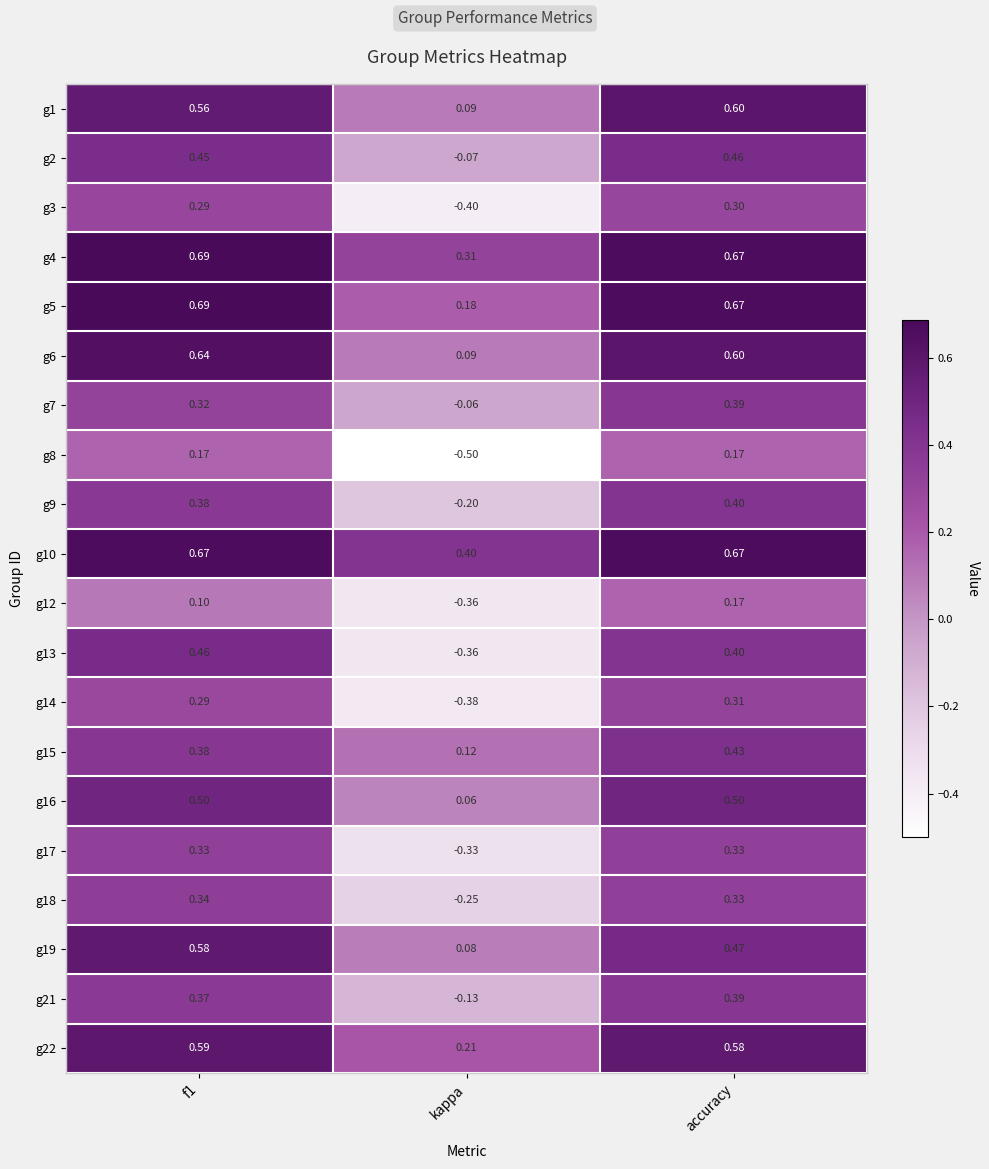

Where is g19 nearest to the value 0?

kappa